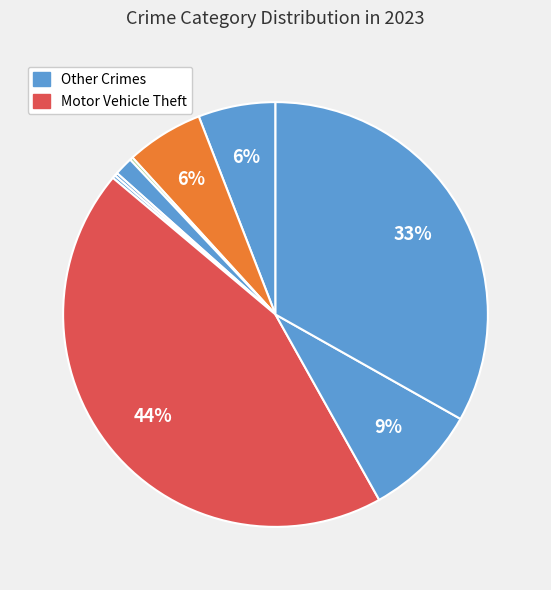

How many segments does this pie chart have?

9